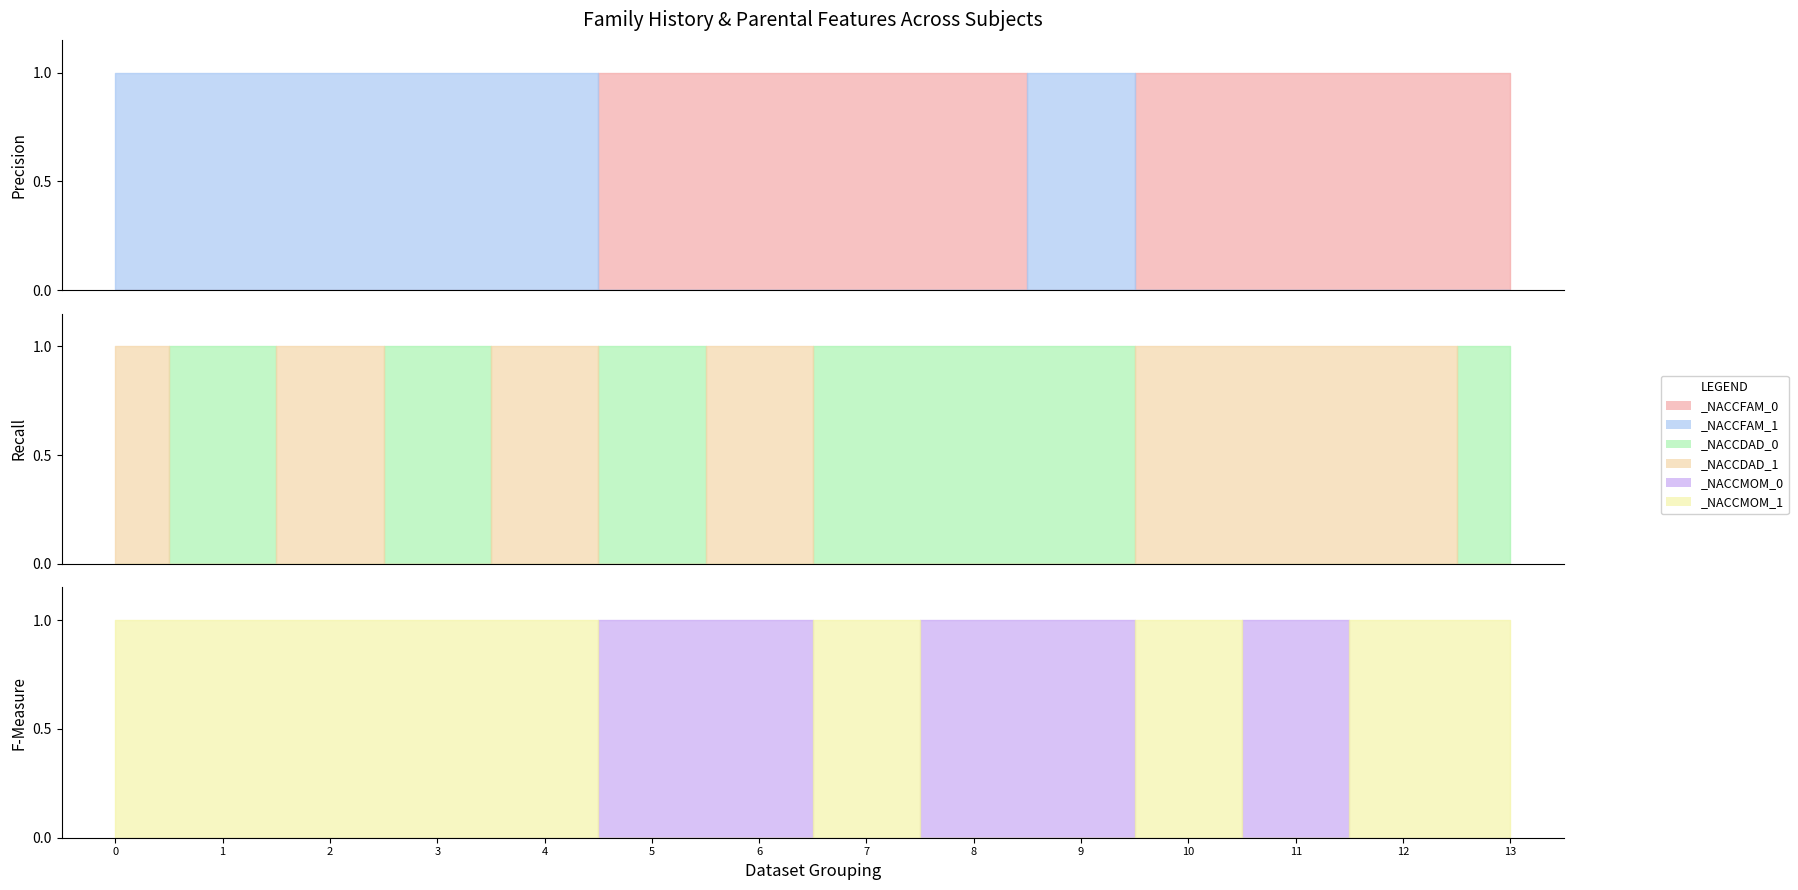

After their last crossing, which series has the higher values: _NACCFAM_0 or _NACCDAD_0?

_NACCFAM_0